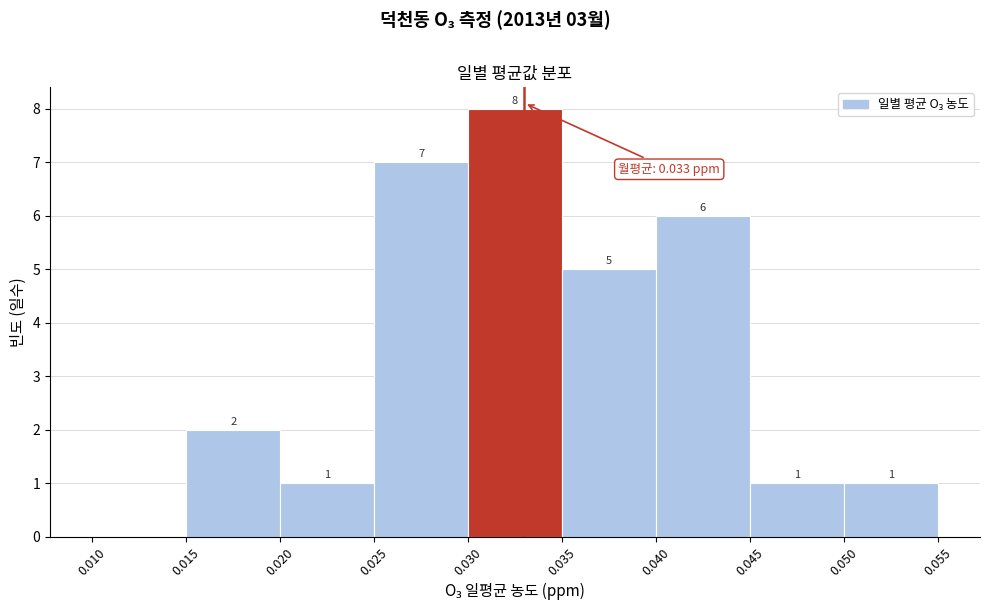

Which range on the x-axis has the tallest bar?

0.030 to 0.035